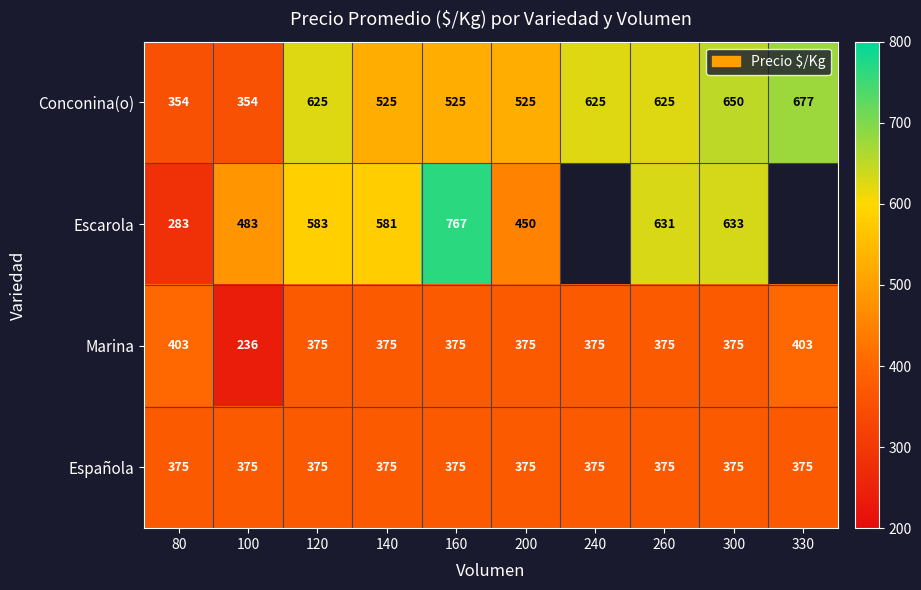

True or false: Española has a value of 551.1 at 260.

False